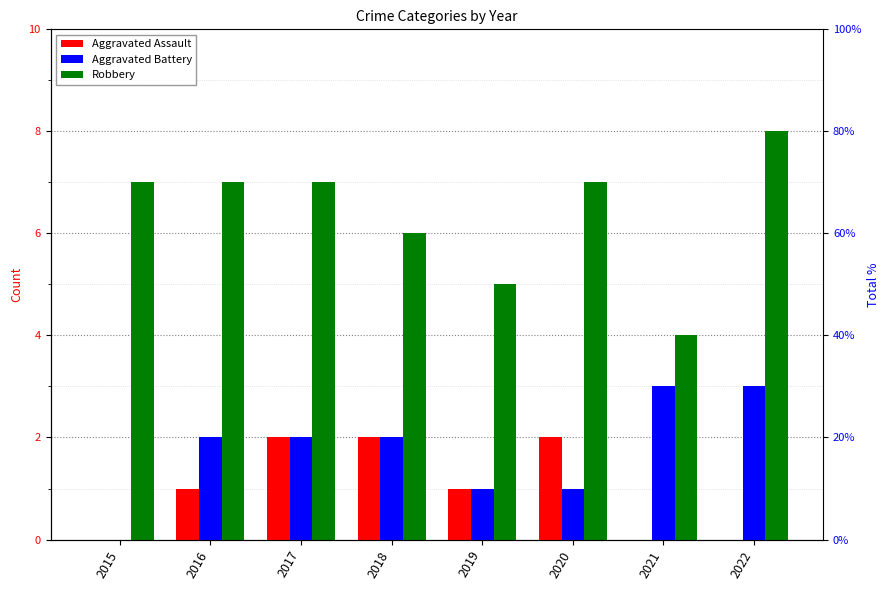

List the series in order of their peak value, lowest first.

Aggravated Assault, Aggravated Battery, Robbery